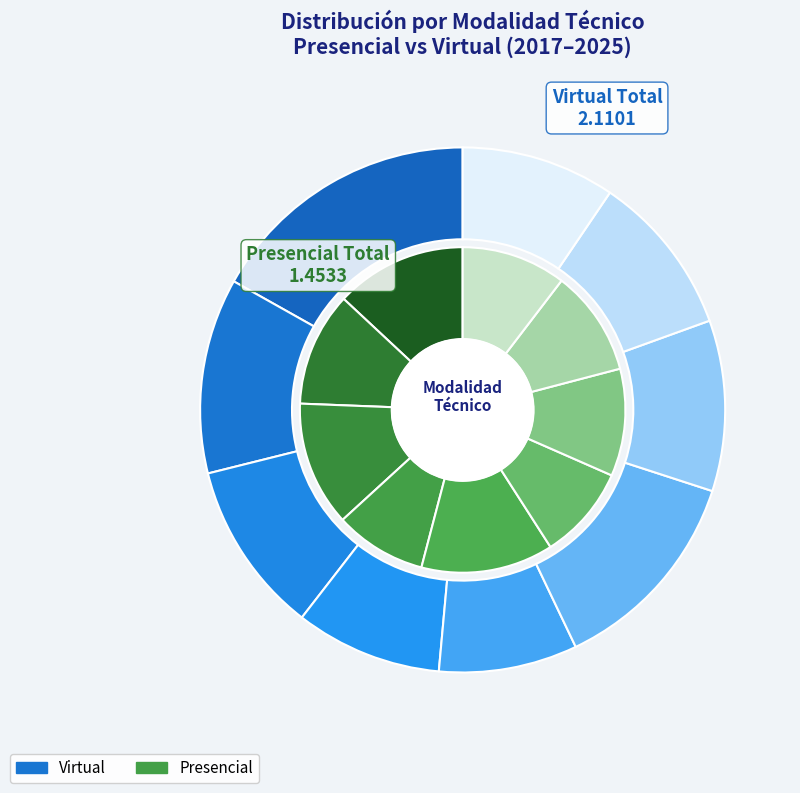

How many segments does this pie chart have?

9